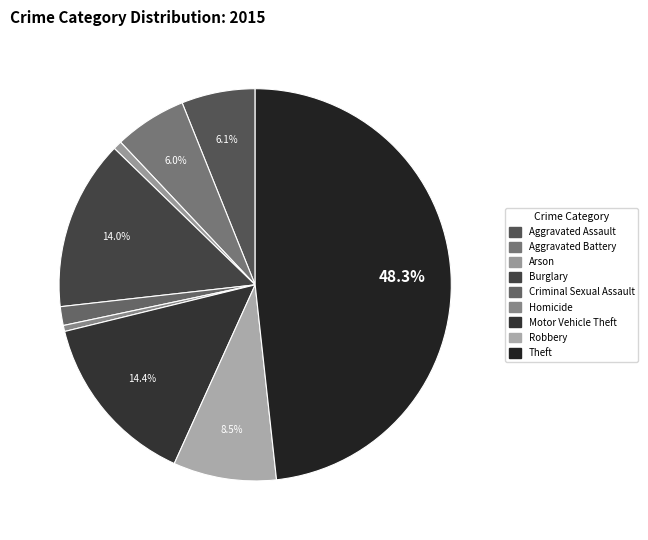

How many slices are in this pie chart?

9